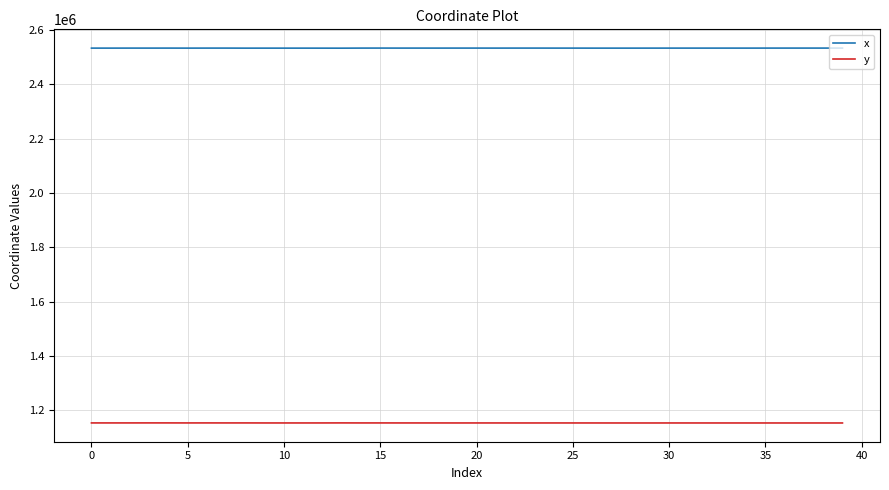

How many values in the y series exceed 1153770?

20